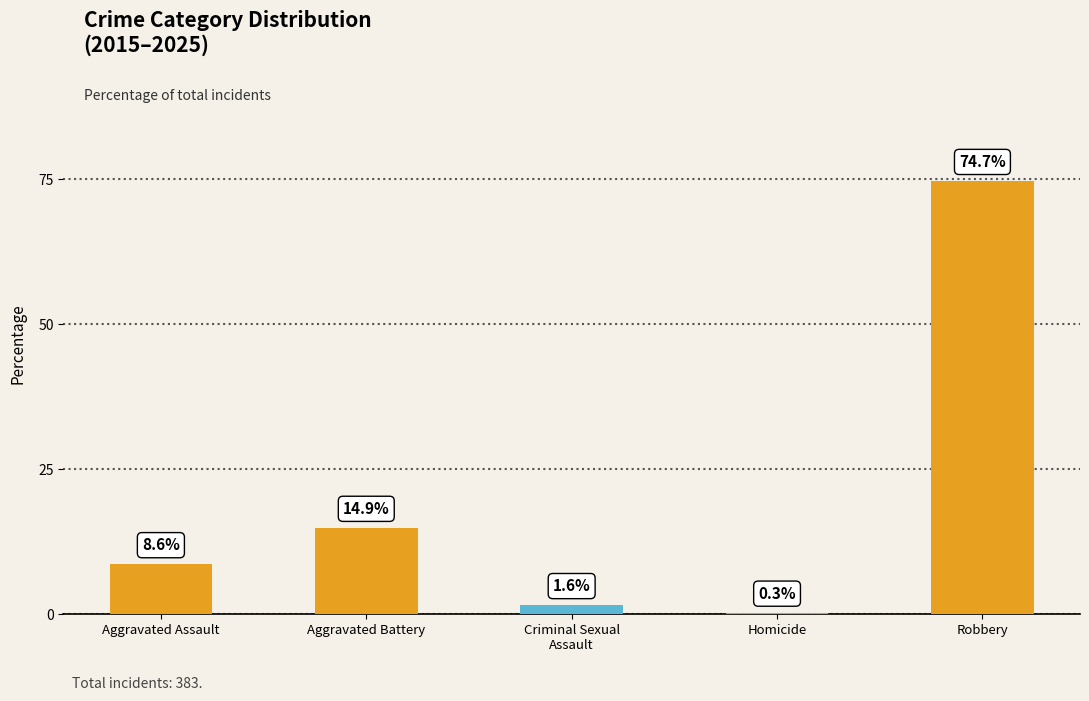

How many data points are above 8?

3